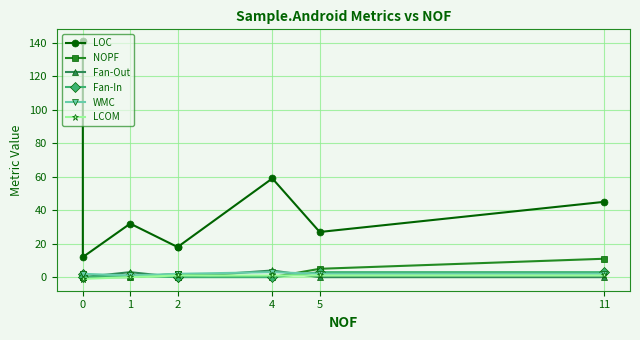

At which label is Fan-In closest to 1?

1